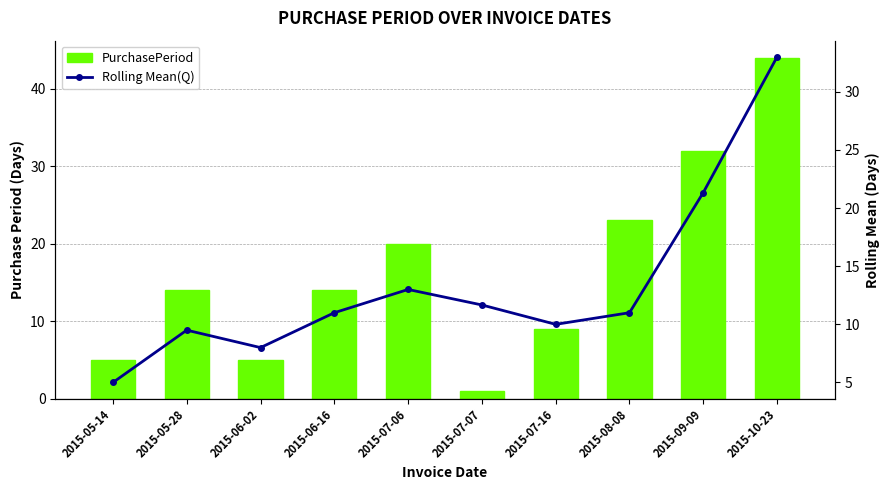

What is the approximate value of Rolling Mean(Q) at 2015-09-09?

21.3